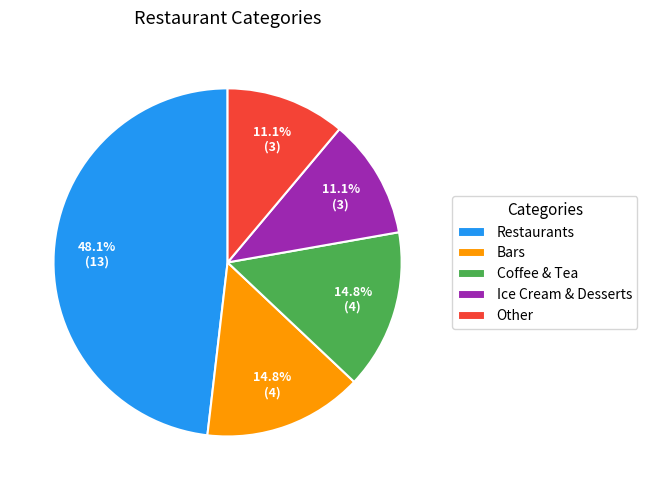

Does any single category account for the majority?

No